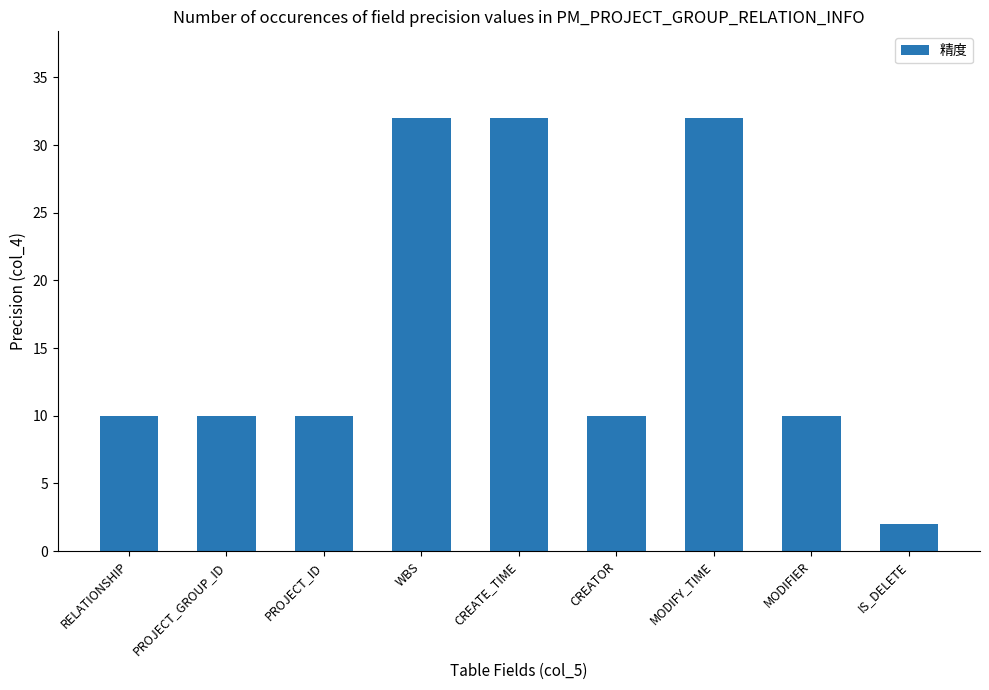

What is the sum of all values?

148